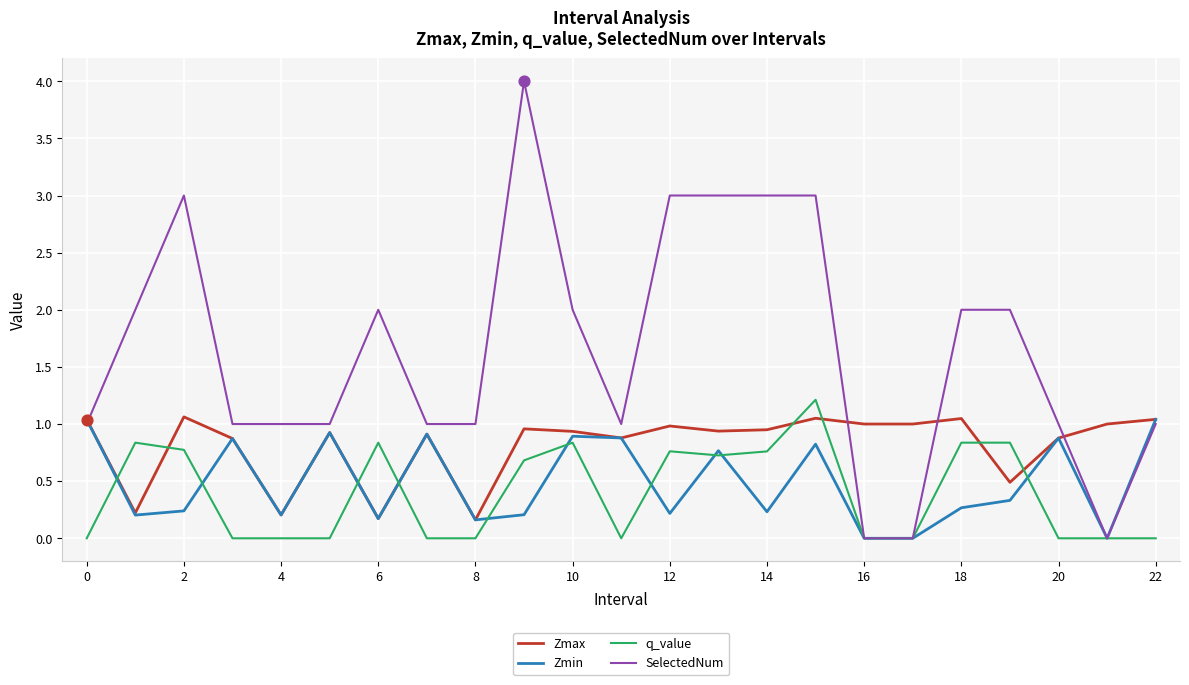

Which series has the largest range (max minus min)?

SelectedNum